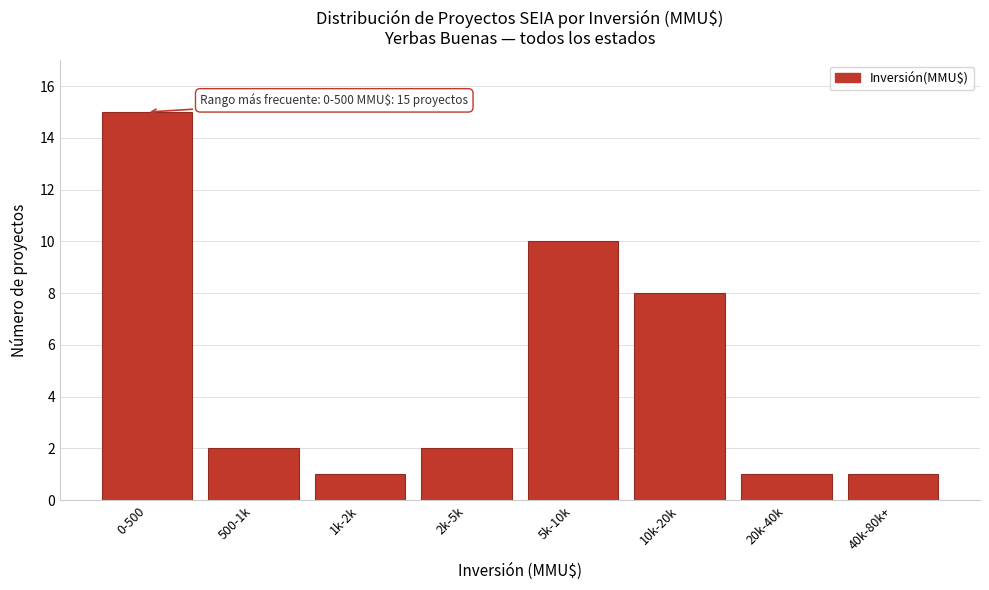

Reading right to left, transcribe all the data shown in this chart.

1	1	8	10	2	1	2	15